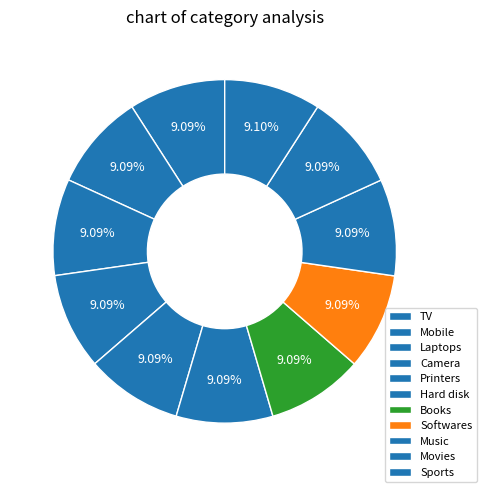

Which category has the biggest portion of the pie?

Sports